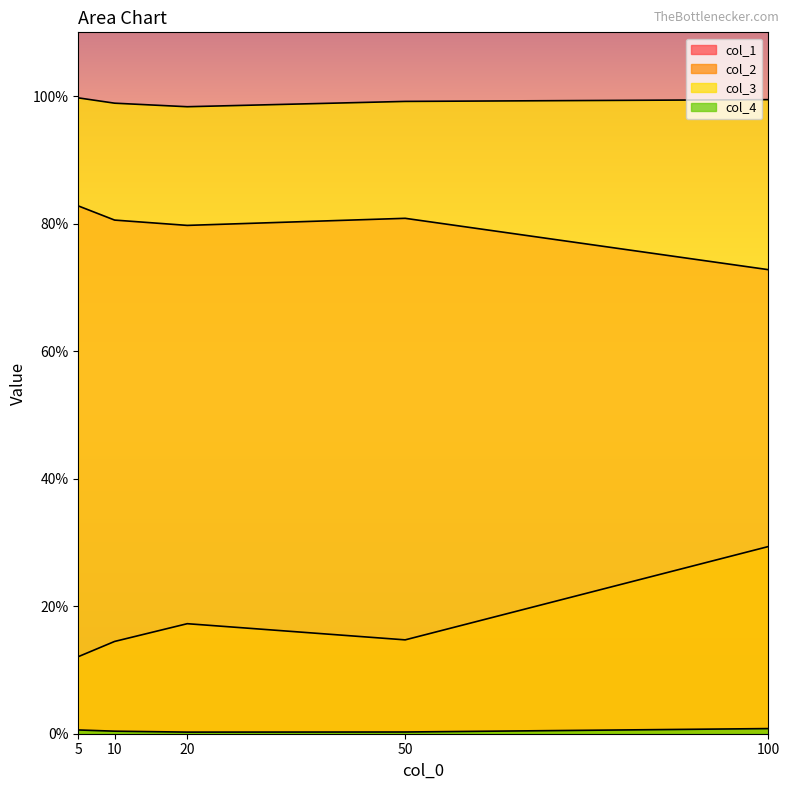

What value does the col_3 series have at 50?

1.0